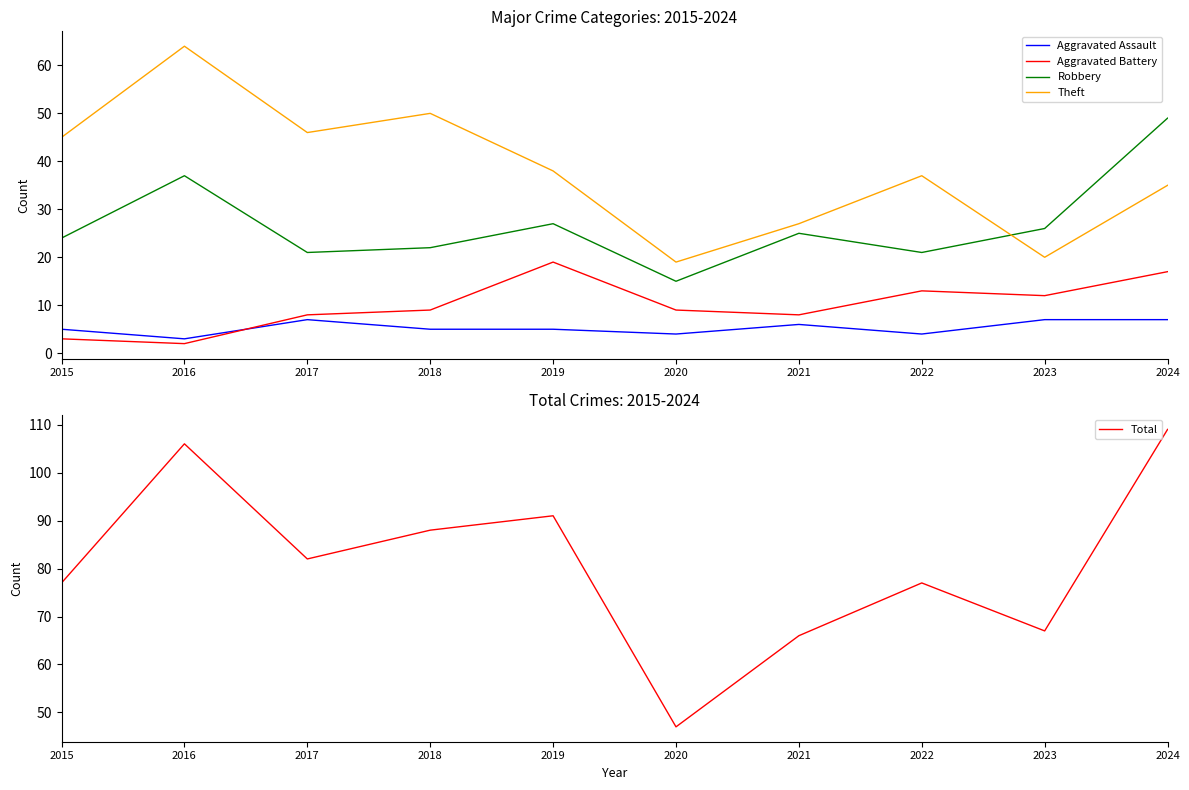

What is the difference between the highest and lowest values at 2024?

102